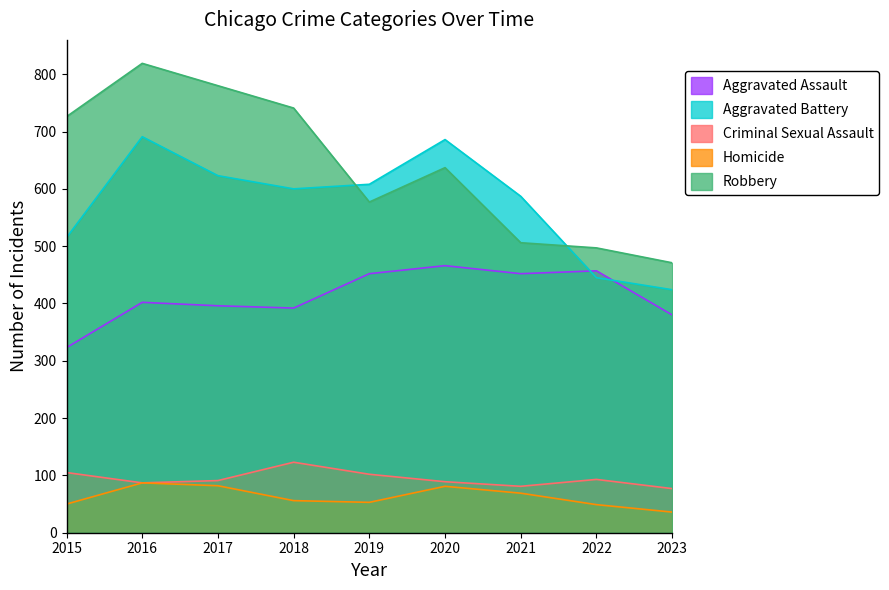

At 2016, list the series in order from largest to smallest.

Robbery, Aggravated Battery, Aggravated Assault, Criminal Sexual Assault, Homicide